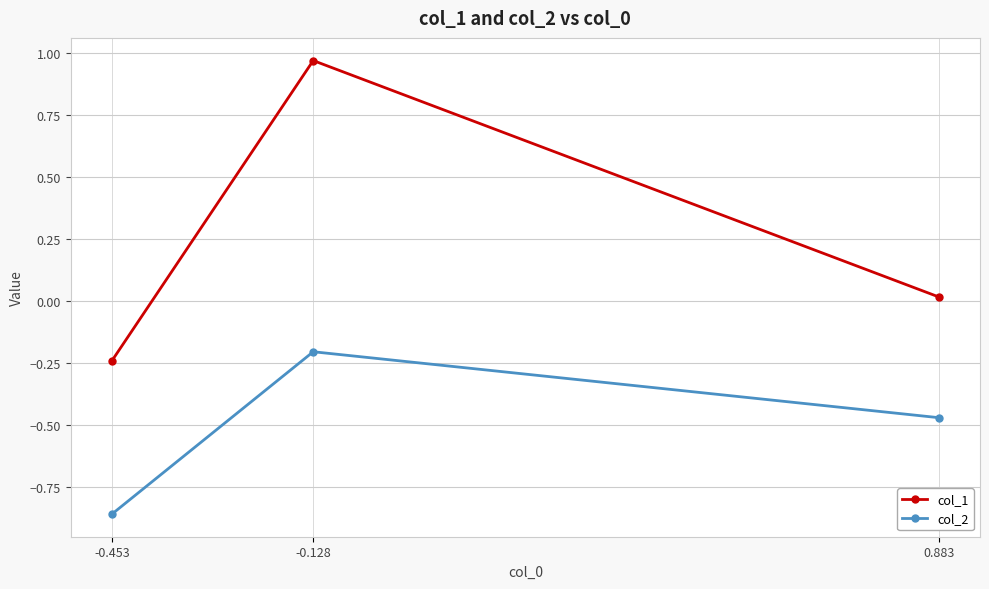

Which category has the lowest value in the col_2 series?

-0.453